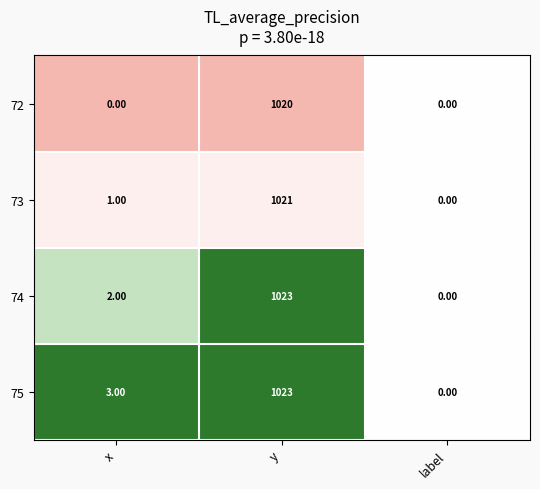

At which label does 73 reach its minimum?

label